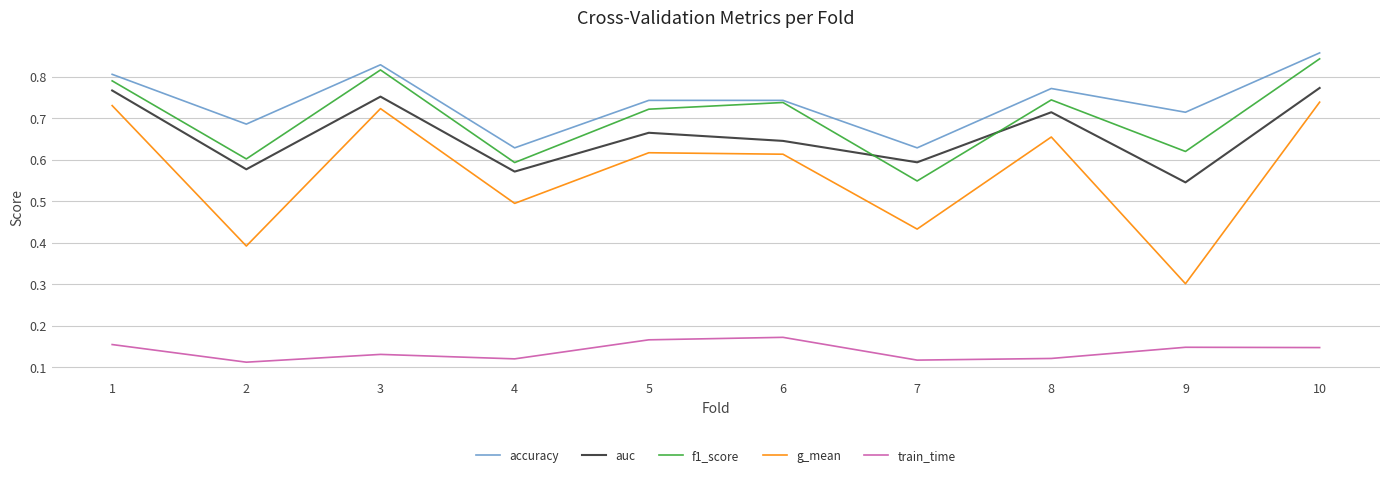

The value of train_time at 2 is 0.2. True or false?

False